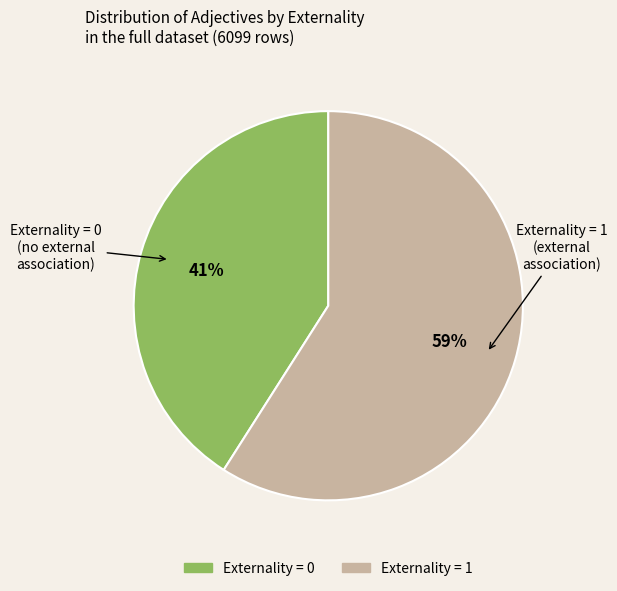

What is the smallest slice in the pie chart?

Externality = 0